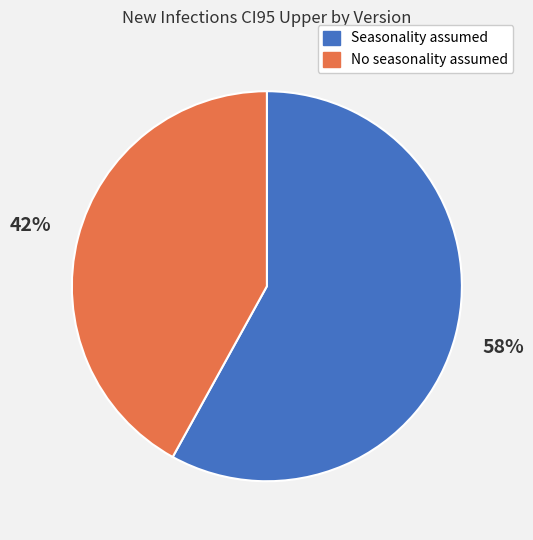

What is the majority slice?

Seasonality assumed